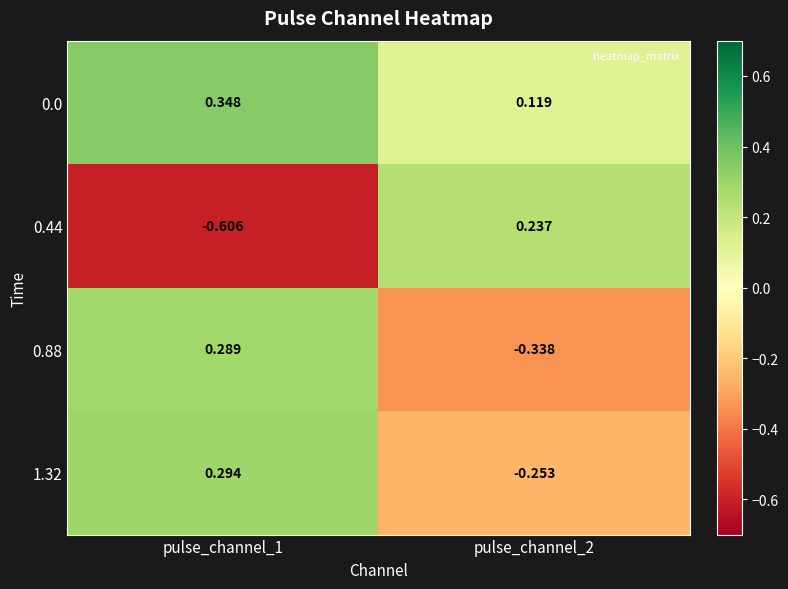

How many categories are shown in the chart?

2